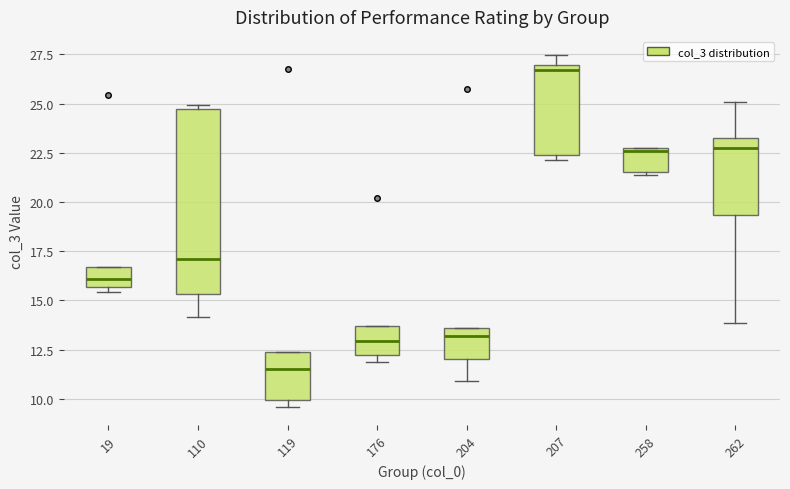

Reading left to right, transcribe this box plot: for each box, give where its median line is, the range the box spans, and where its two whiskers end, as read against the y-axis. The values are not printed on the chart, so give them approximately, as read against the axis.

19: median 16.0, box 15.5 to 16.5, whiskers 15.5 (just below the box's lower edge) to 16.5
110: median 17.0, box 15.5 to 24.5, whiskers 14.0 to 25.0
119: median 11.5, box 10.0 to 12.5, whiskers 9.5 to 12.5
176: median 13.0, box 12.0 to 13.5, whiskers 12.0 (just below the box's lower edge) to 13.5
204: median 13.0, box 12.0 to 13.5, whiskers 11.0 to 13.5
207: median 26.5, box 22.5 to 27.0, whiskers 22.0 to 27.5
258: median 22.5, box 21.5 to 22.5, whiskers 21.5 to 23.0
262: median 22.5, box 19.5 to 23.5, whiskers 14.0 to 25.0